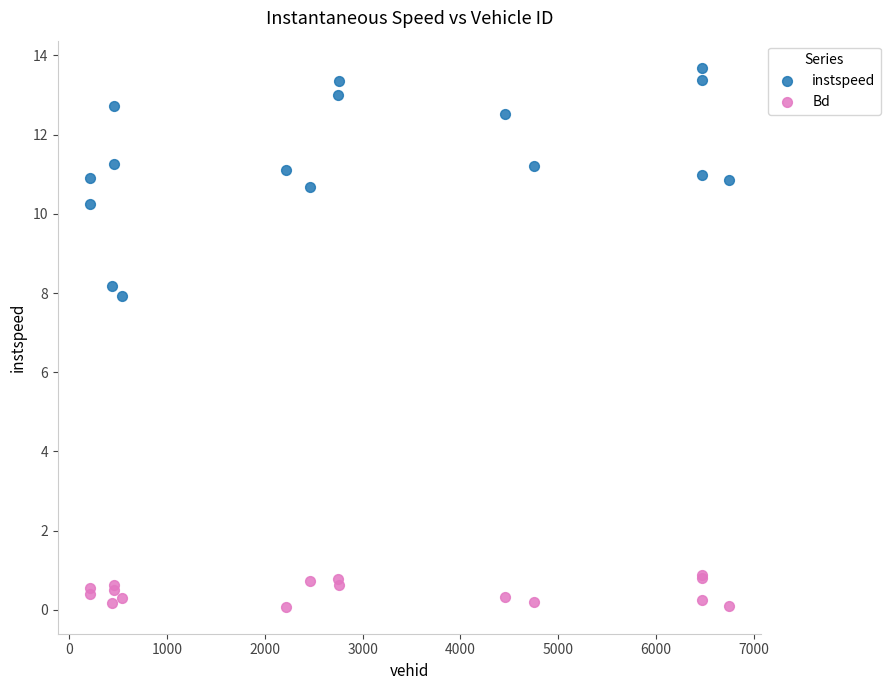

What is the X range (max minus min) for the scatter plot?

6536.0